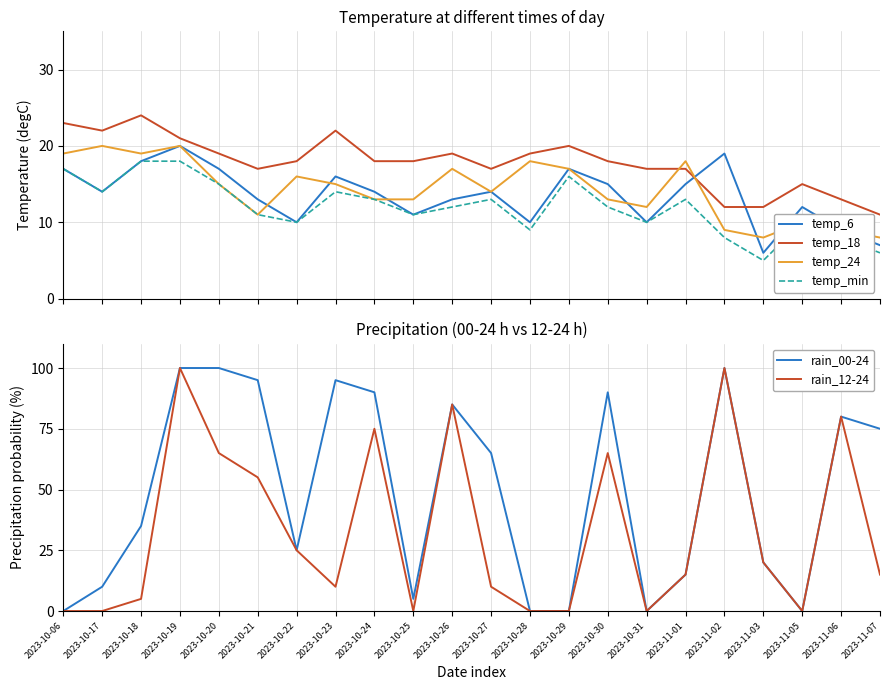

Read the temp_min value at 2023-10-19, to the nearest 5.

20